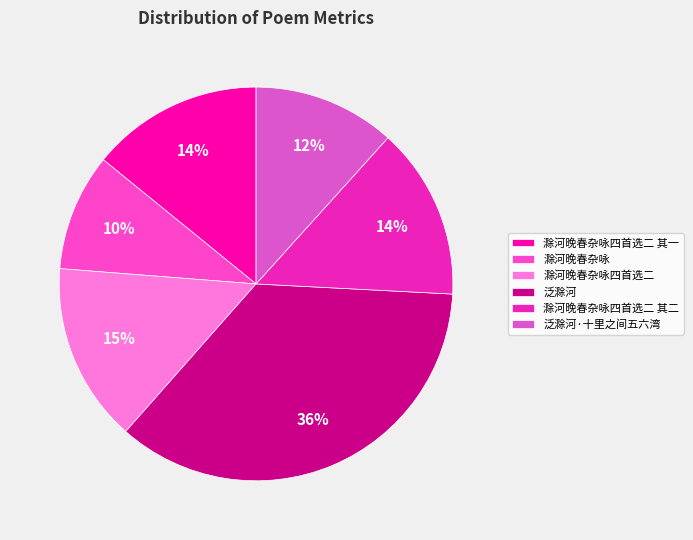

Which has a higher value, 滁河晚春杂咏四首选二 其一 or 滁河晚春杂咏四首选二 其二?

滁河晚春杂咏四首选二 其二